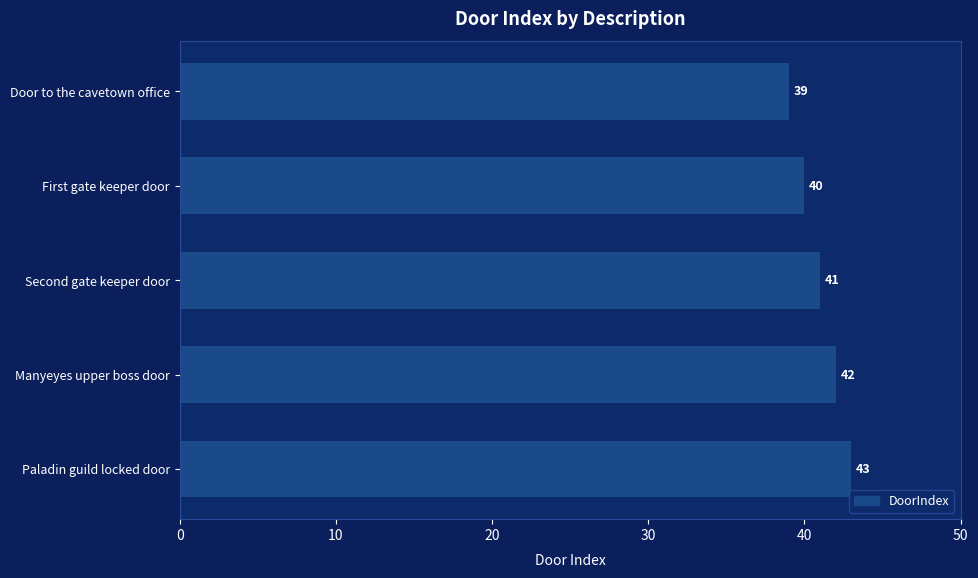

True or false: the data shows 40 at First gate keeper door.

True